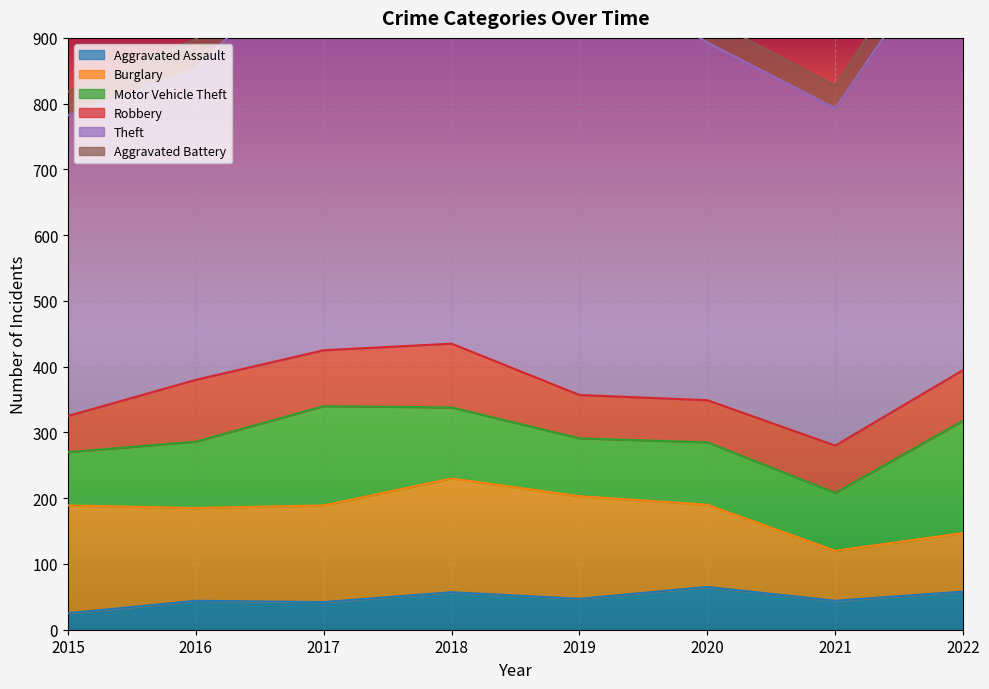

What is the difference between the maximum and second lowest values in the Motor Vehicle Theft series?

83